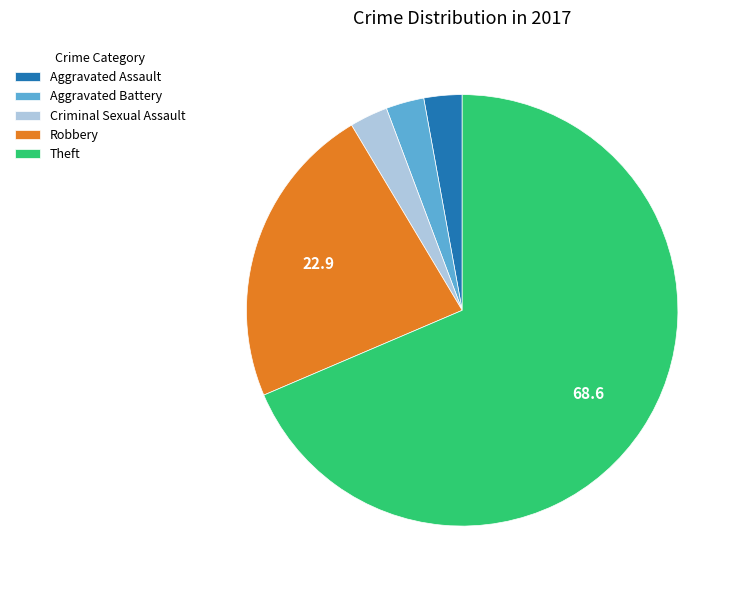

Is the sum of Aggravated Battery and Robbery greater than half?

No